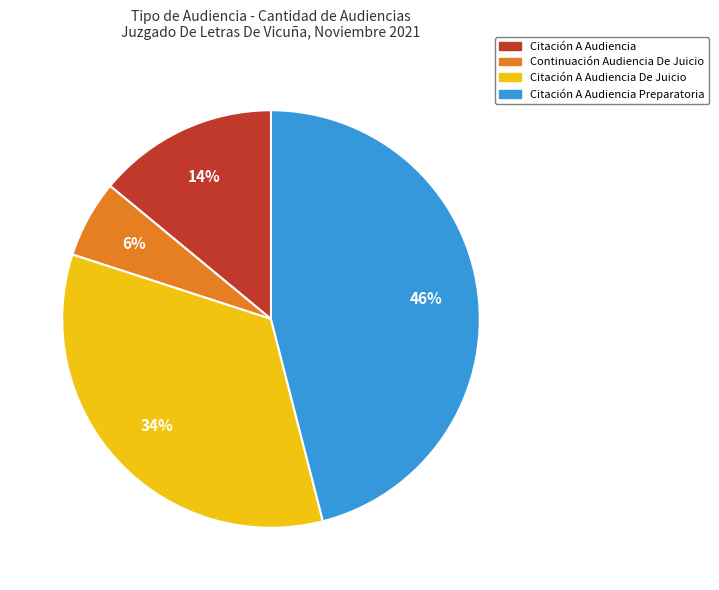

Which category has the biggest portion of the pie?

Citación A Audiencia Preparatoria